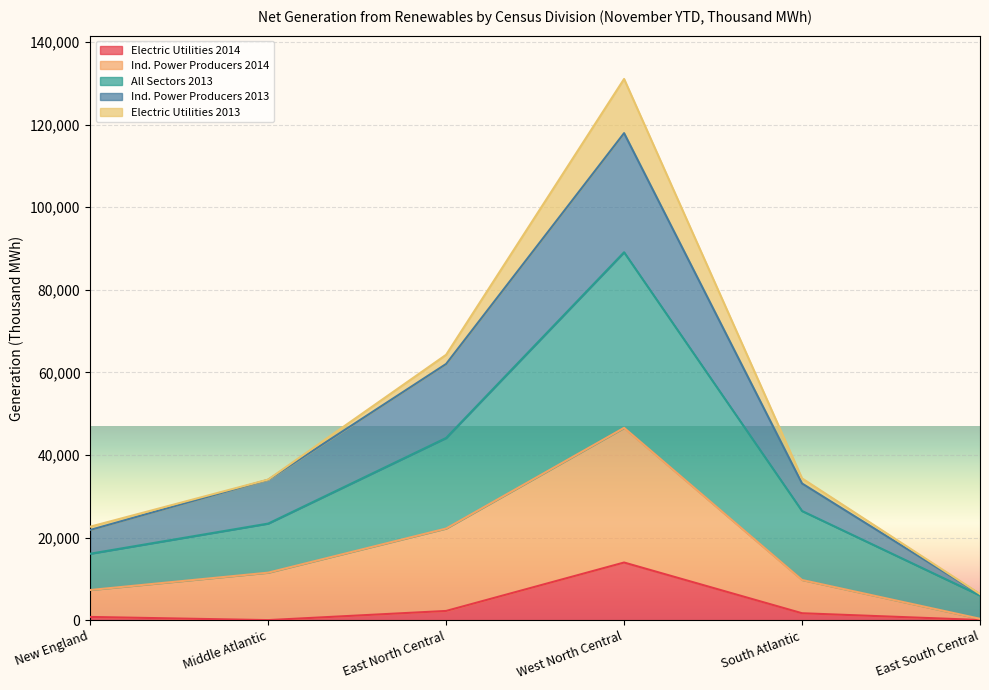

What position from the left is New England?

1